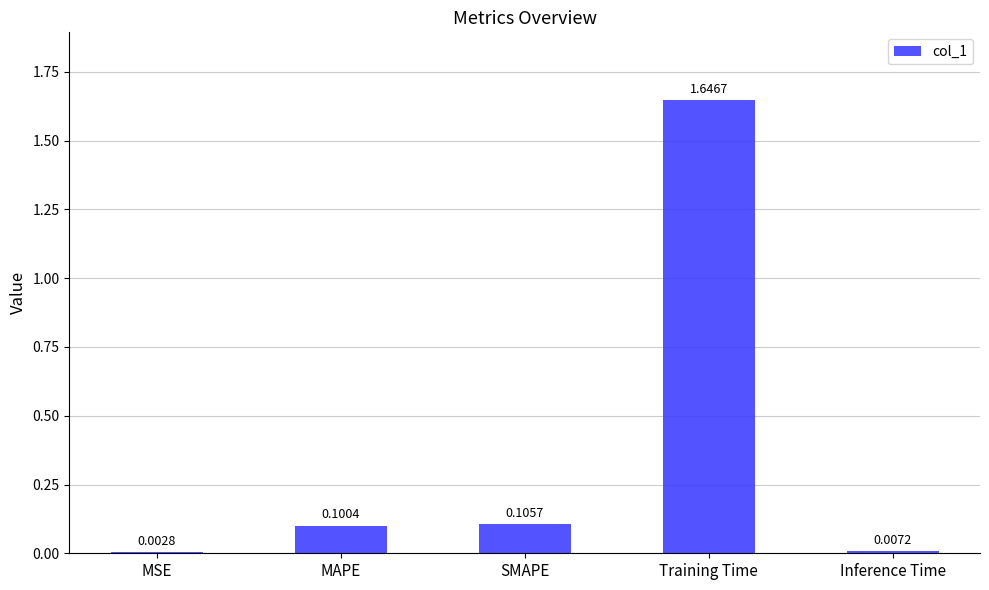

What is the sum of all values?

1.9